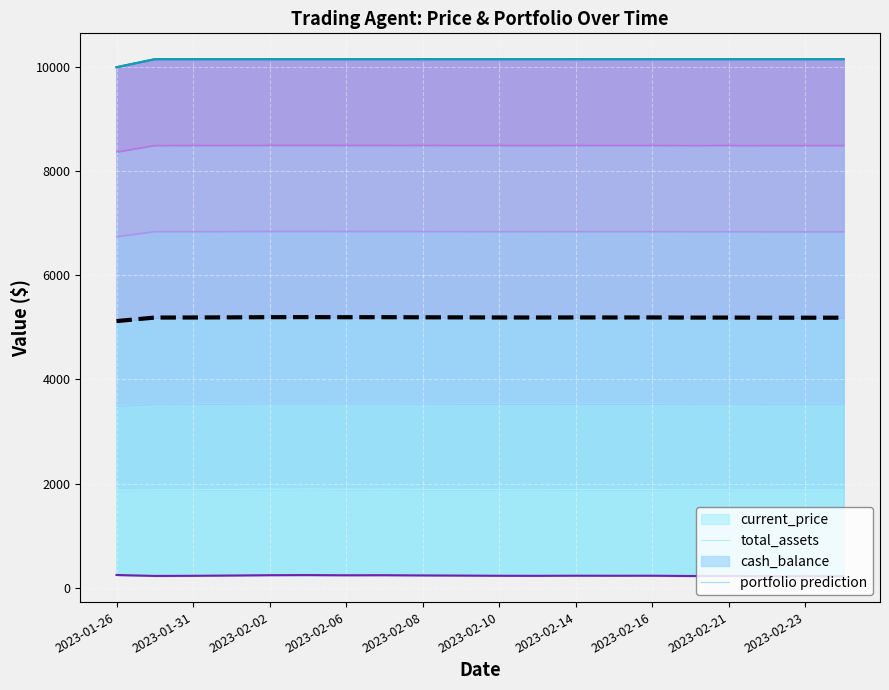

How many points are higher than both their immediate neighbors (excluding endpoints)?

5